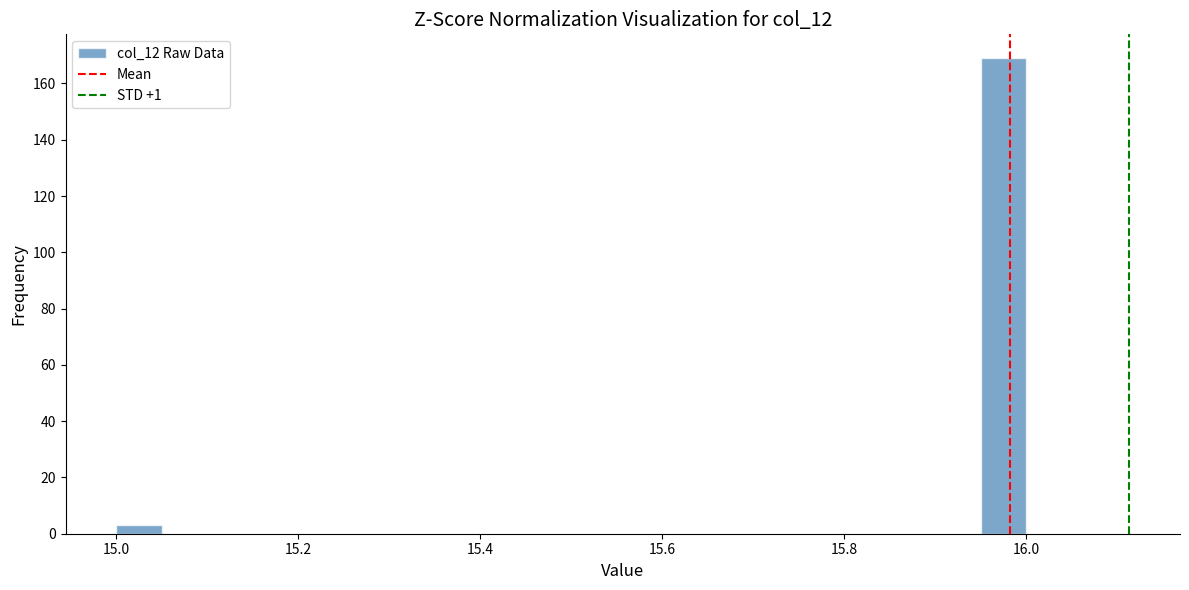

Around what value on the x-axis is the tallest bar? Give the approximate position of its centre, as read against the axis.

15.98